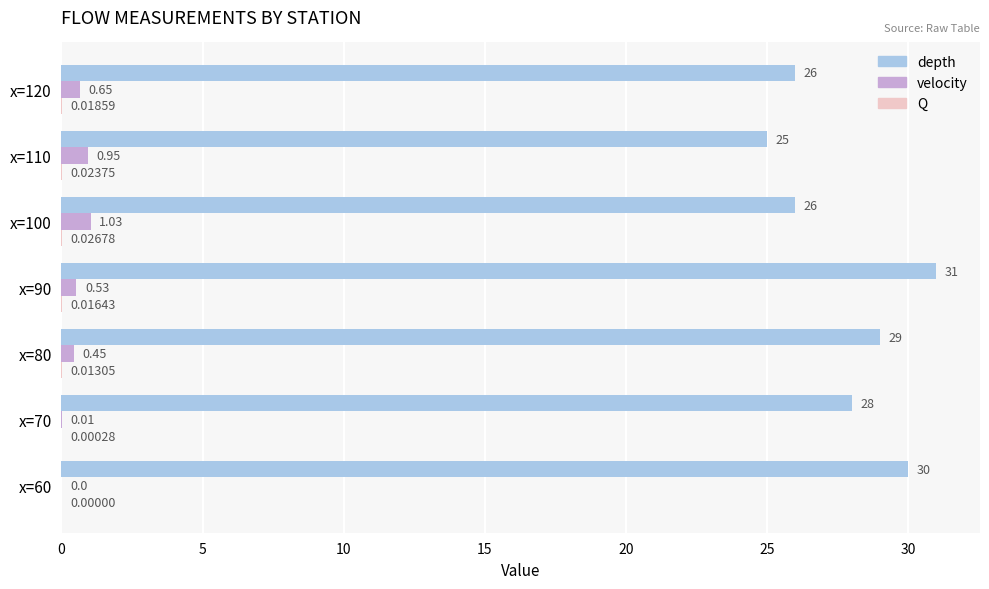

Is the value of velocity at x=90 greater than the value of depth at x=70?

No